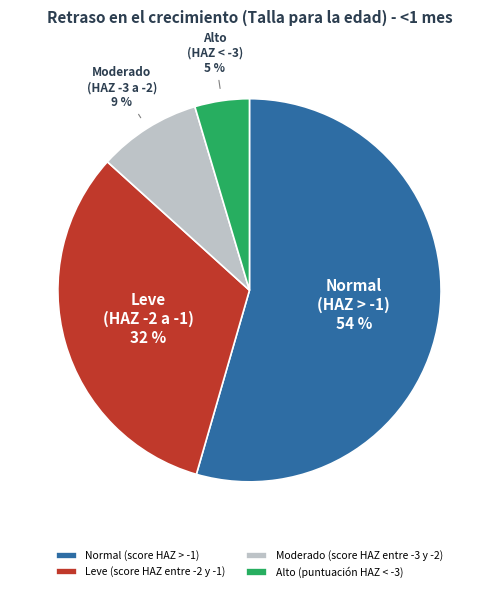

What is the smallest slice in the pie chart?

Alto (puntuación HAZ < -3)